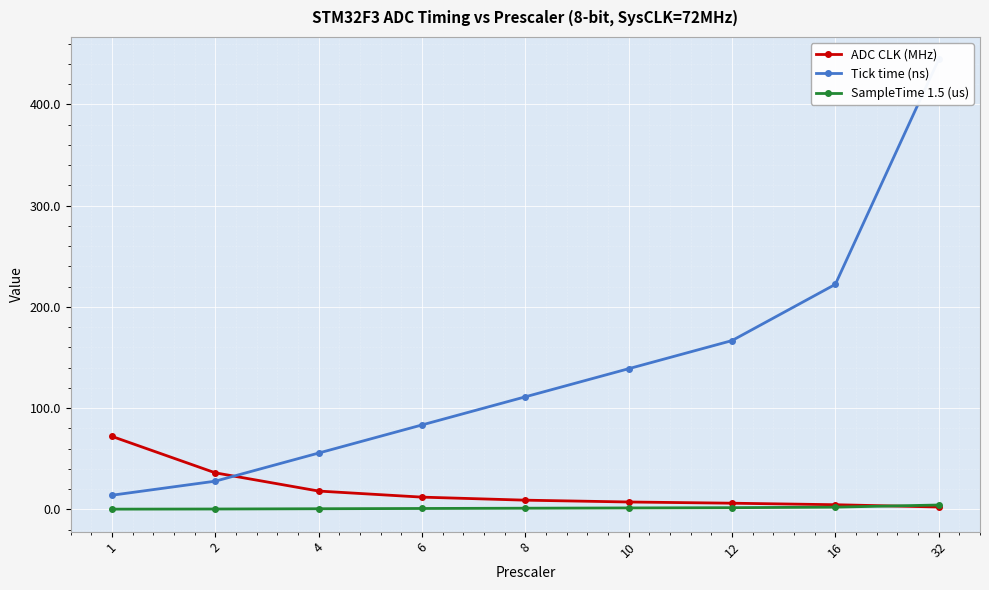

What is the average value of the Tick time (ns) series?

140.4